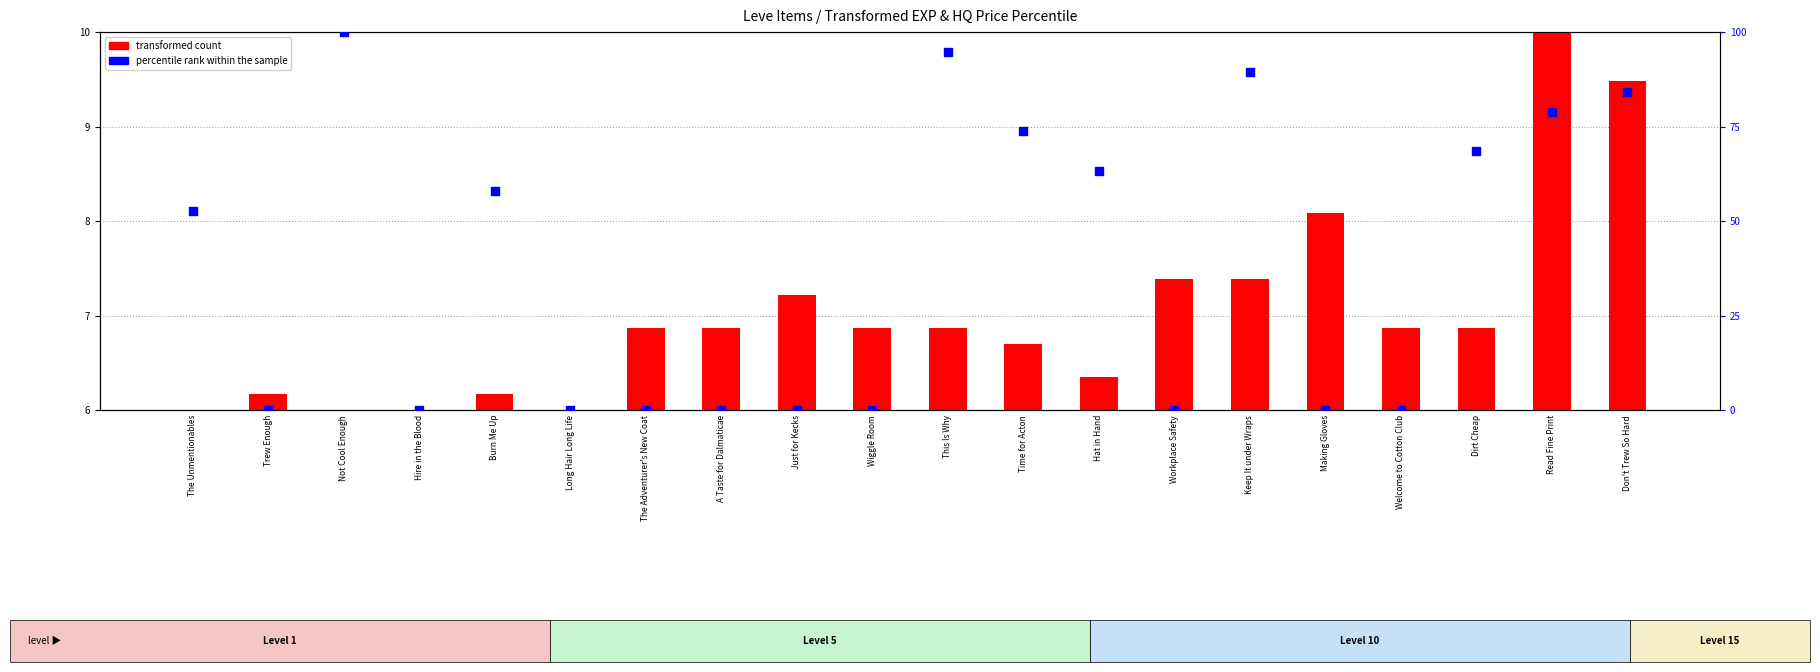

What are all the series names shown in the legend?

transformed count, percentile rank within the sample